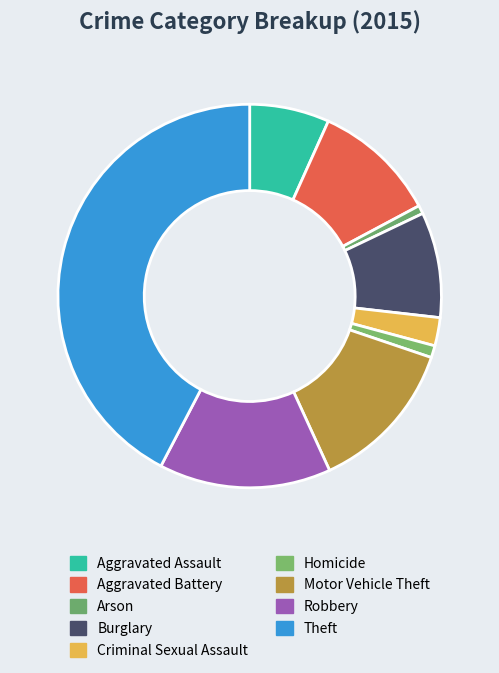

How many segments does this pie chart have?

9